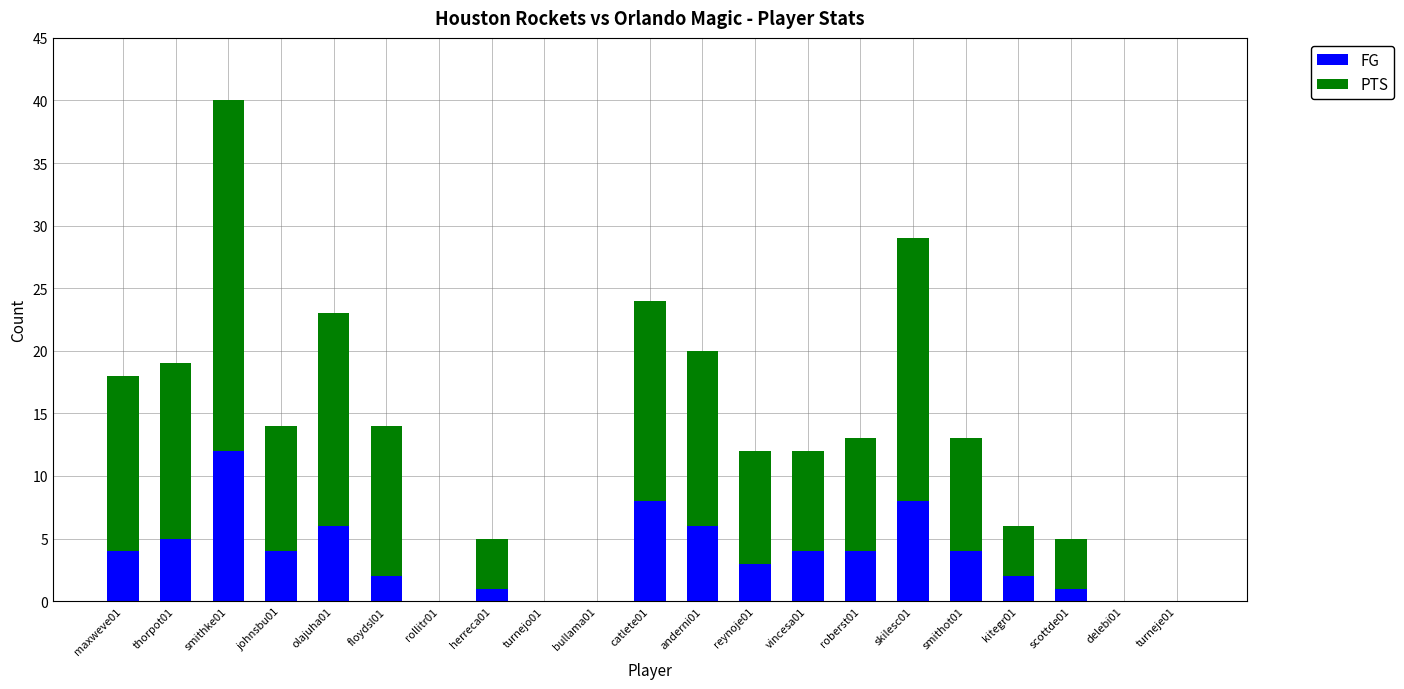

What is the difference between the FG values at herreca01 and smithke01?

11